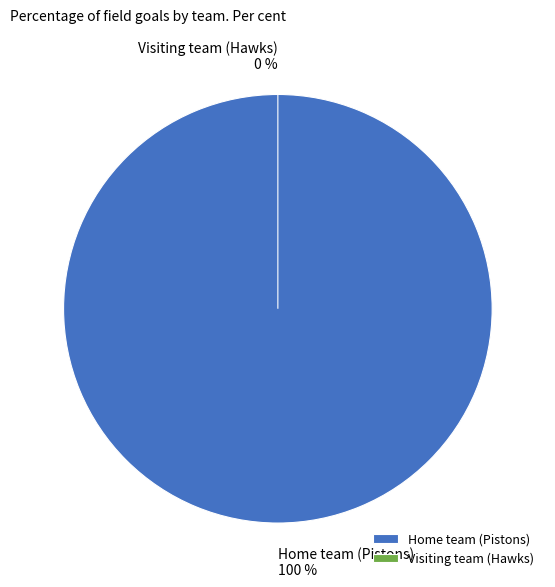

How many segments does this pie chart have?

2